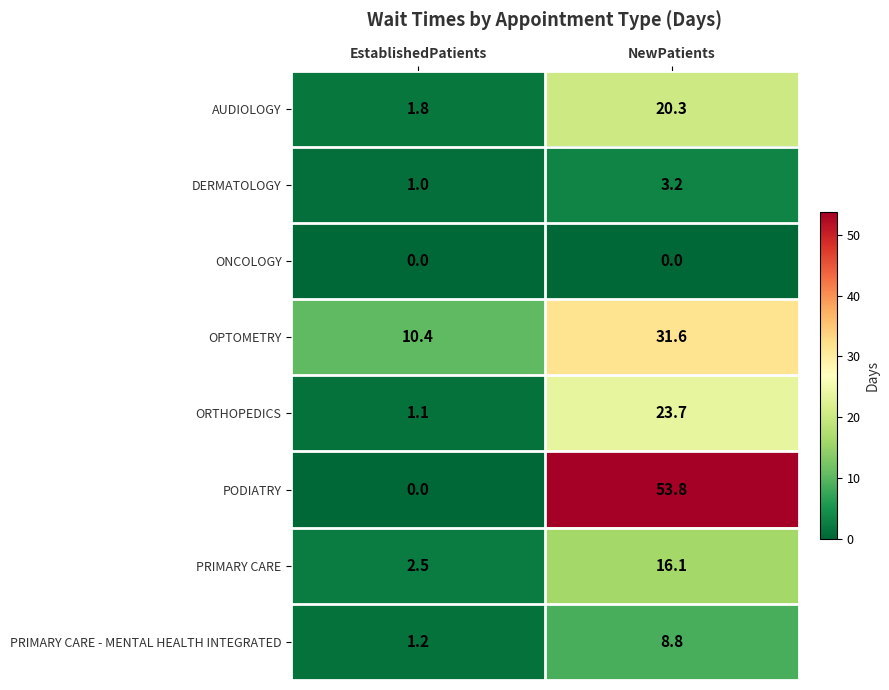

The value of OPTOMETRY at EstablishedPatients is 5.4. True or false?

False